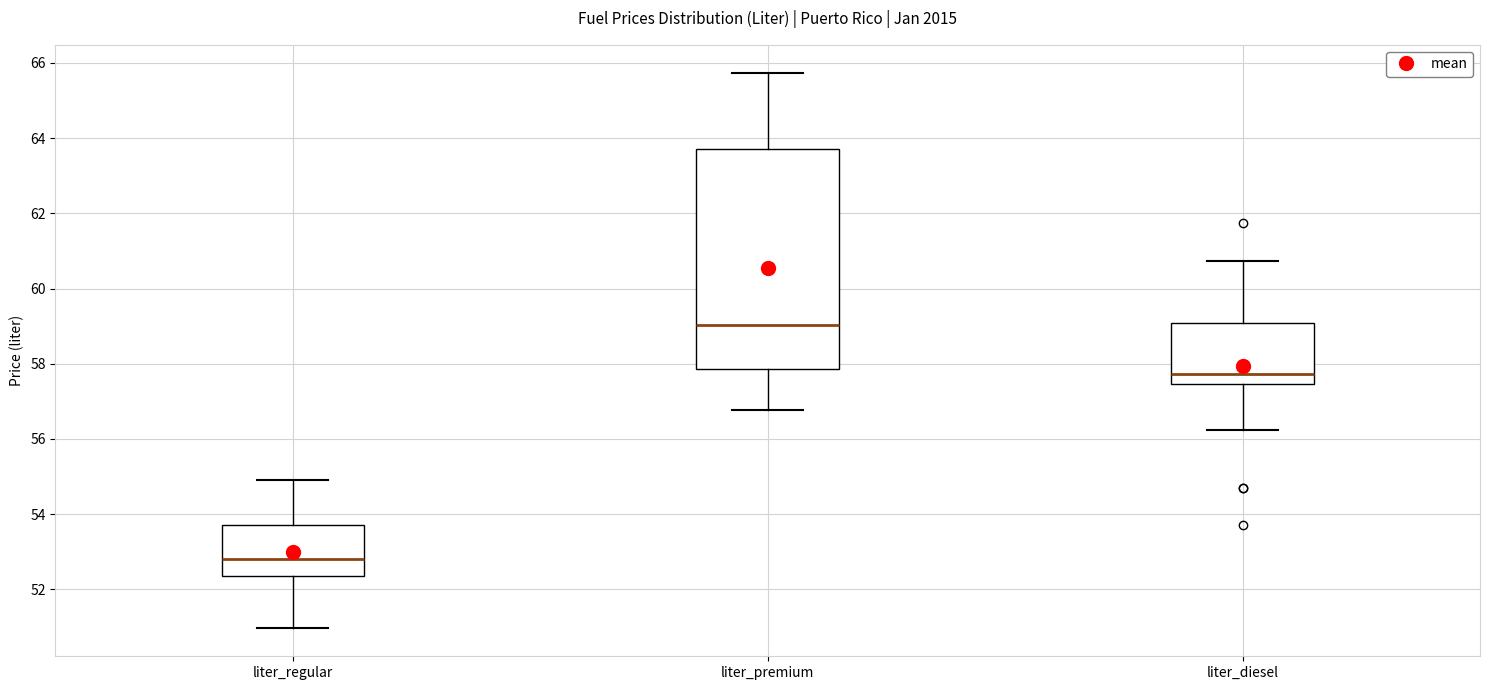

Which box is the tallest, from its lower edge to its upper edge?

liter_premium